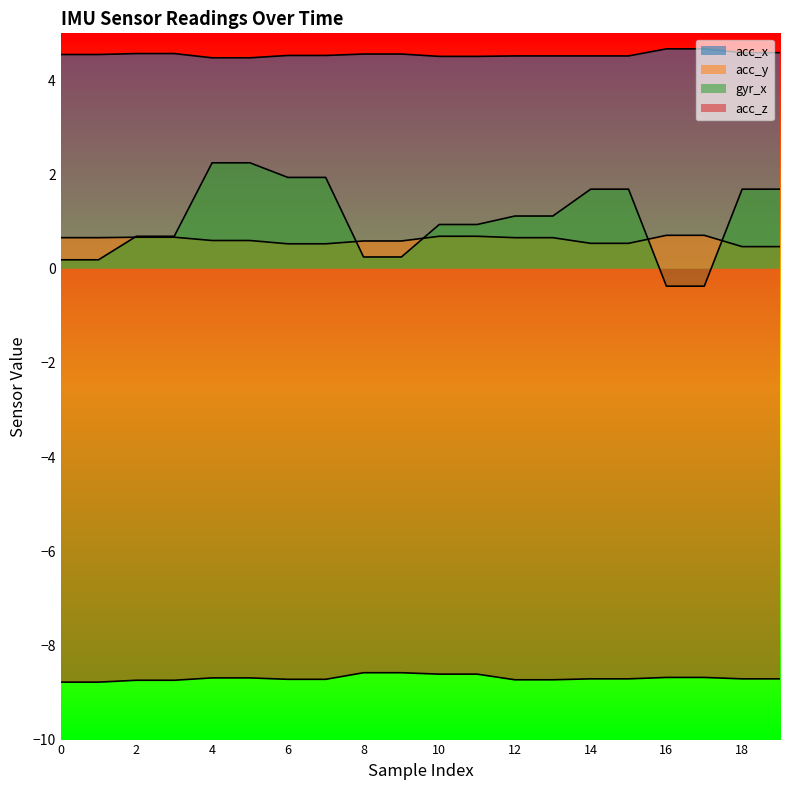

True or false: gyr_x has a value of 0.5 at 19.

False